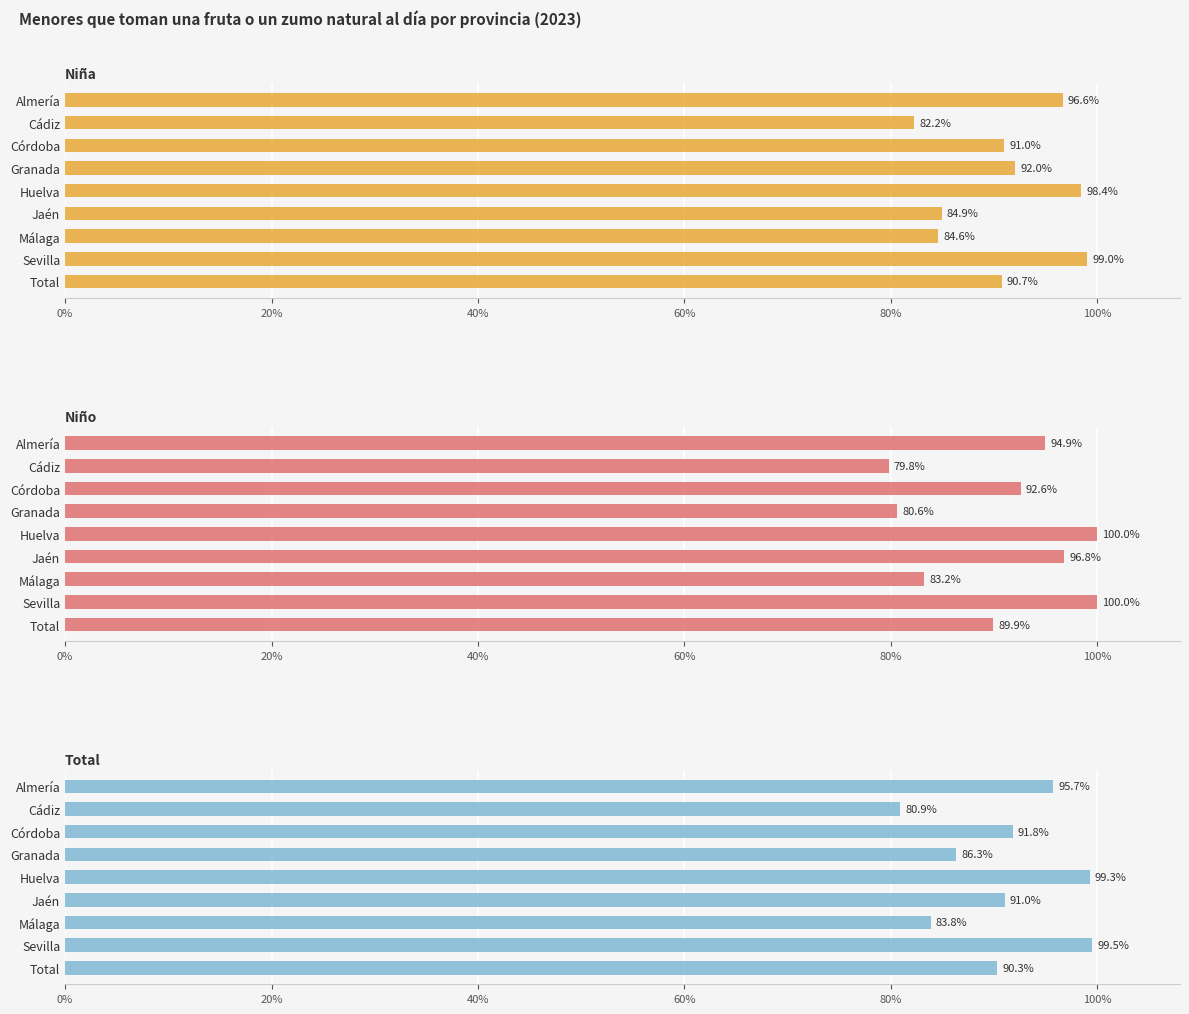

The Niña series shows 0.4 at Granada. True or false?

False